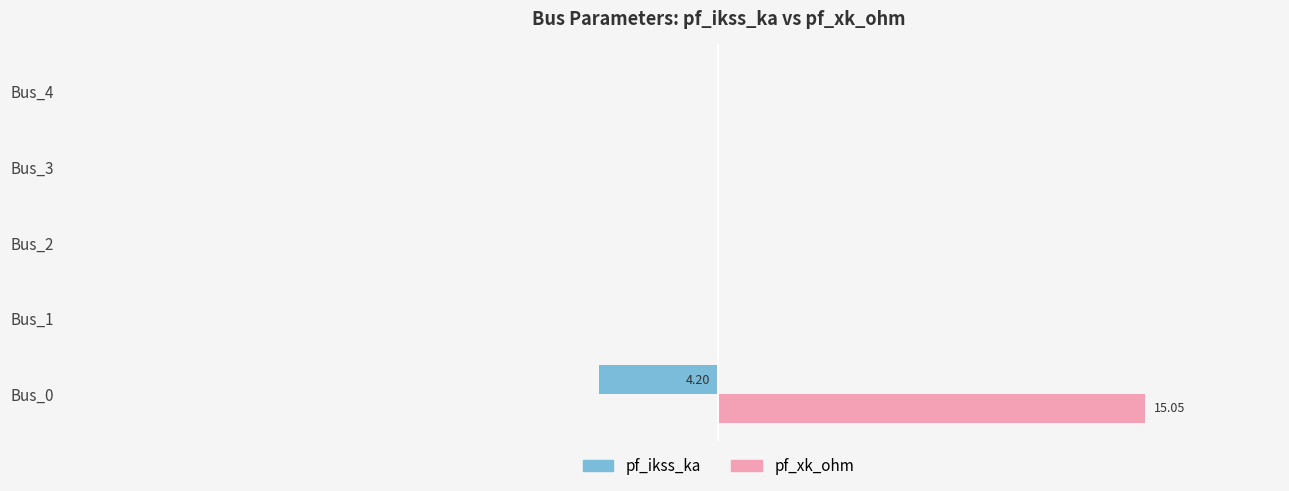

Count the pf_ikss_ka values in the range 0 to 1.

4